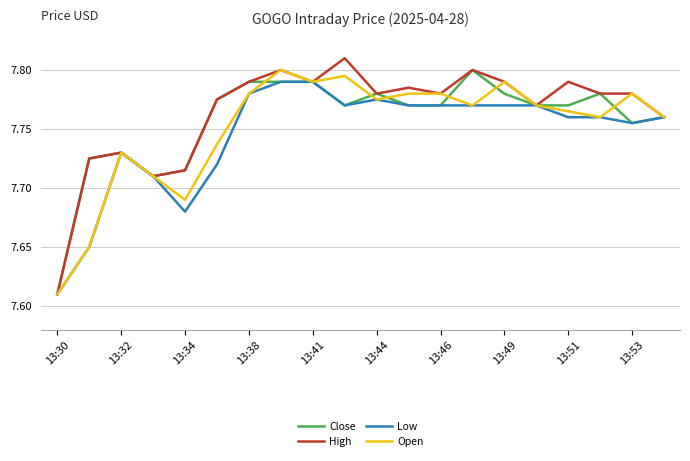

Which series has the largest range (max minus min)?

High